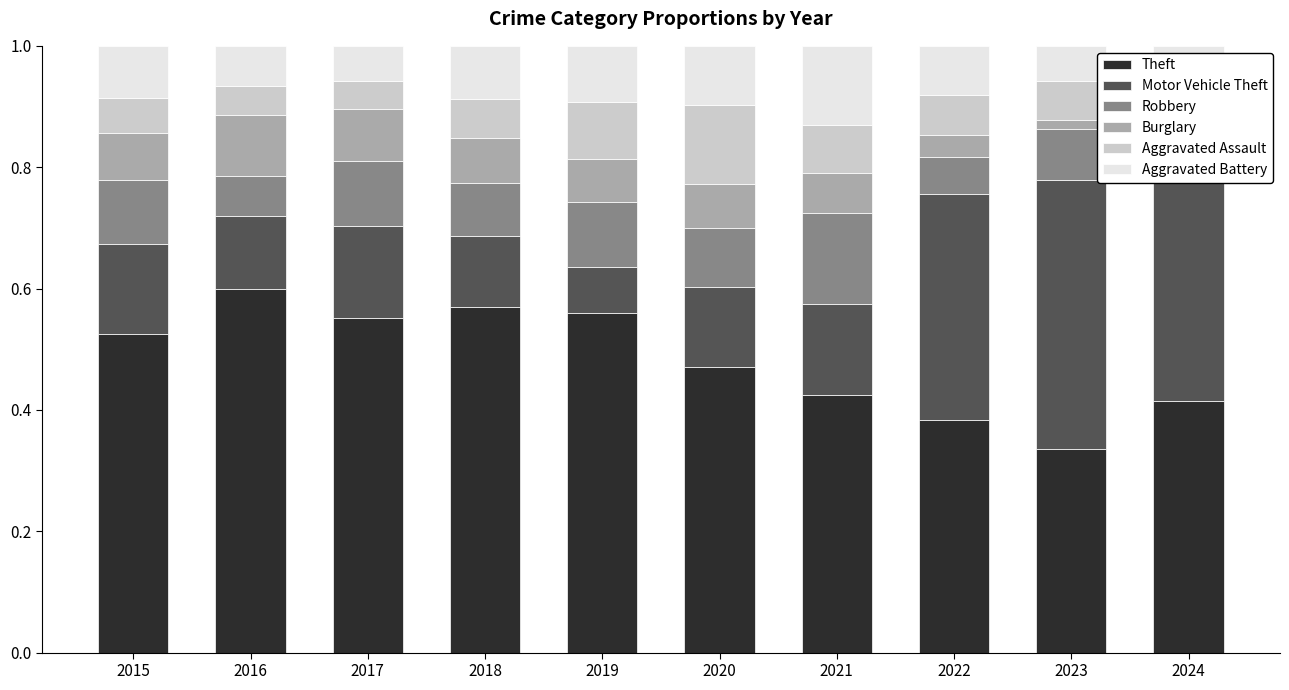

True or false: Theft has a value of 0.6 at 2016.

True